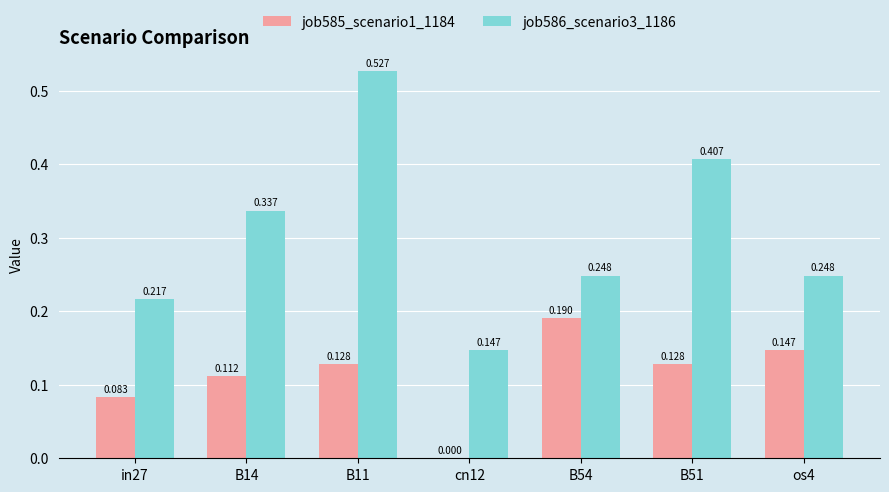

Are the bars horizontal?

No